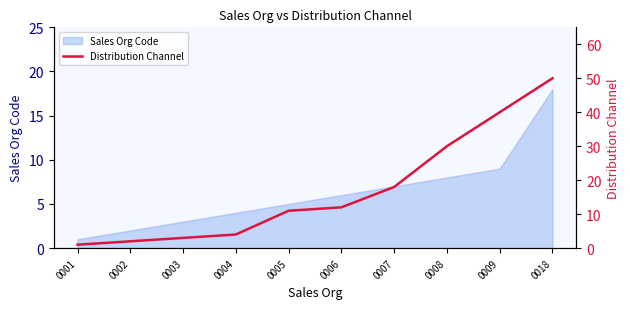

Which has a higher value, 0007 or 0005?

0007